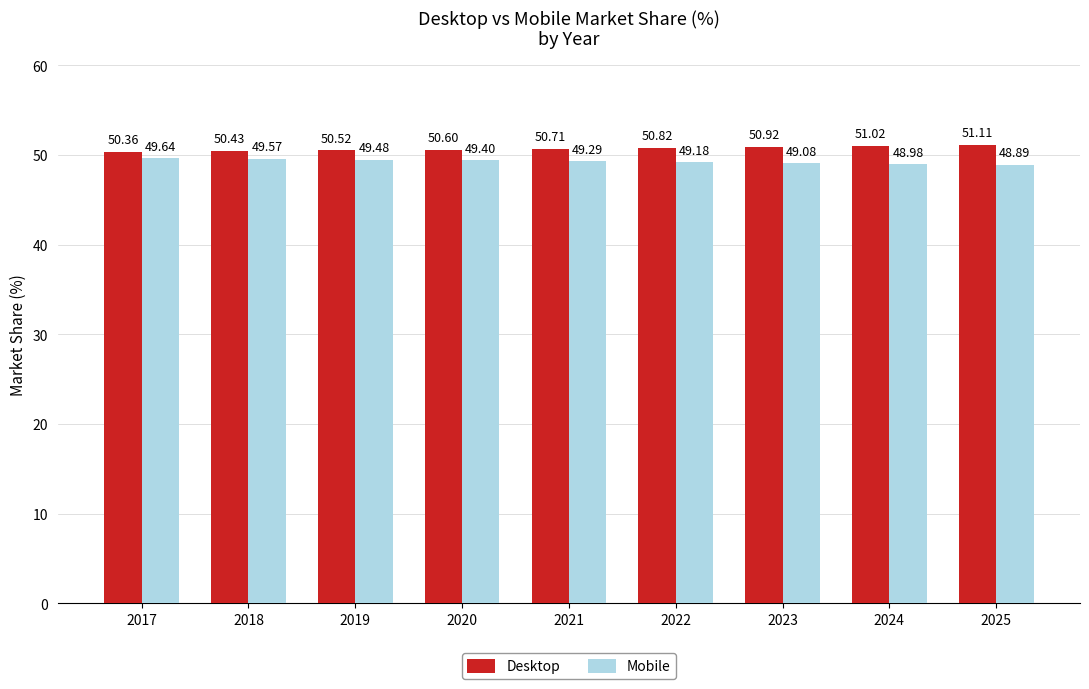

What is the value of the Desktop bar at the 5th from the left?

50.7